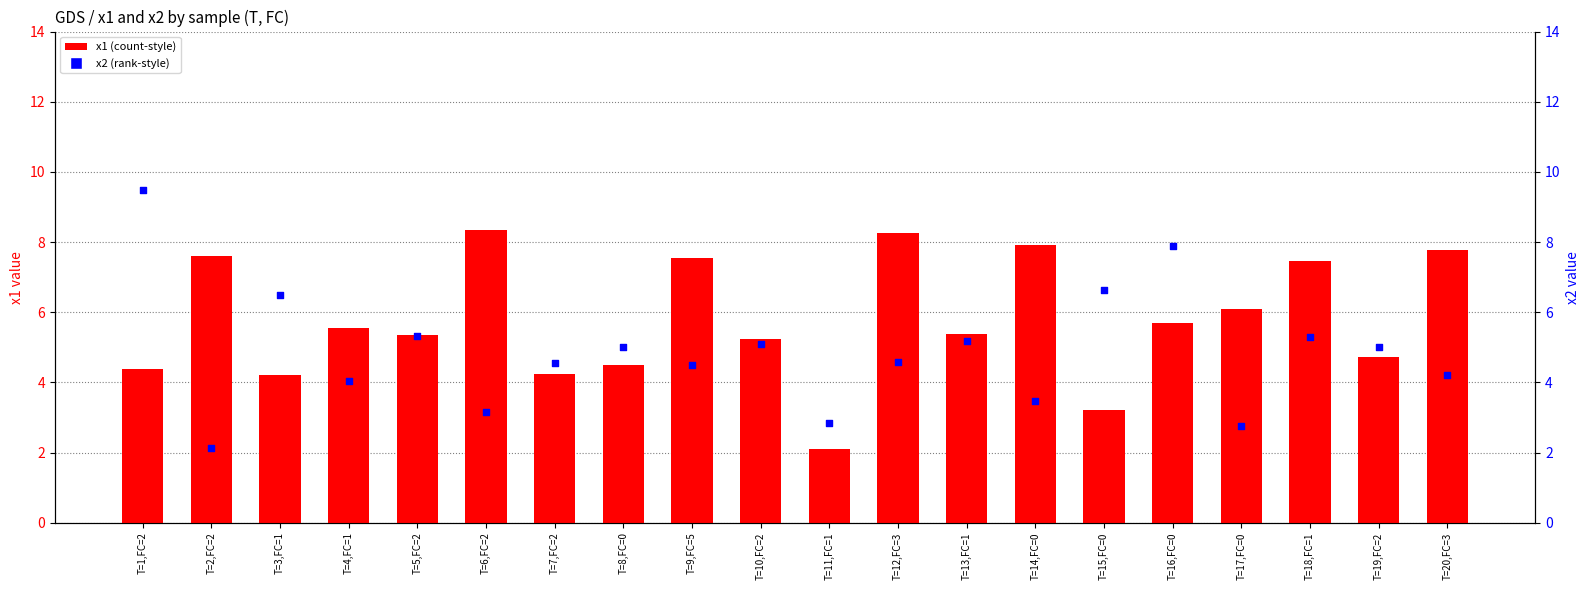

At which category is the sum across all series the highest?

T=1,FC=2